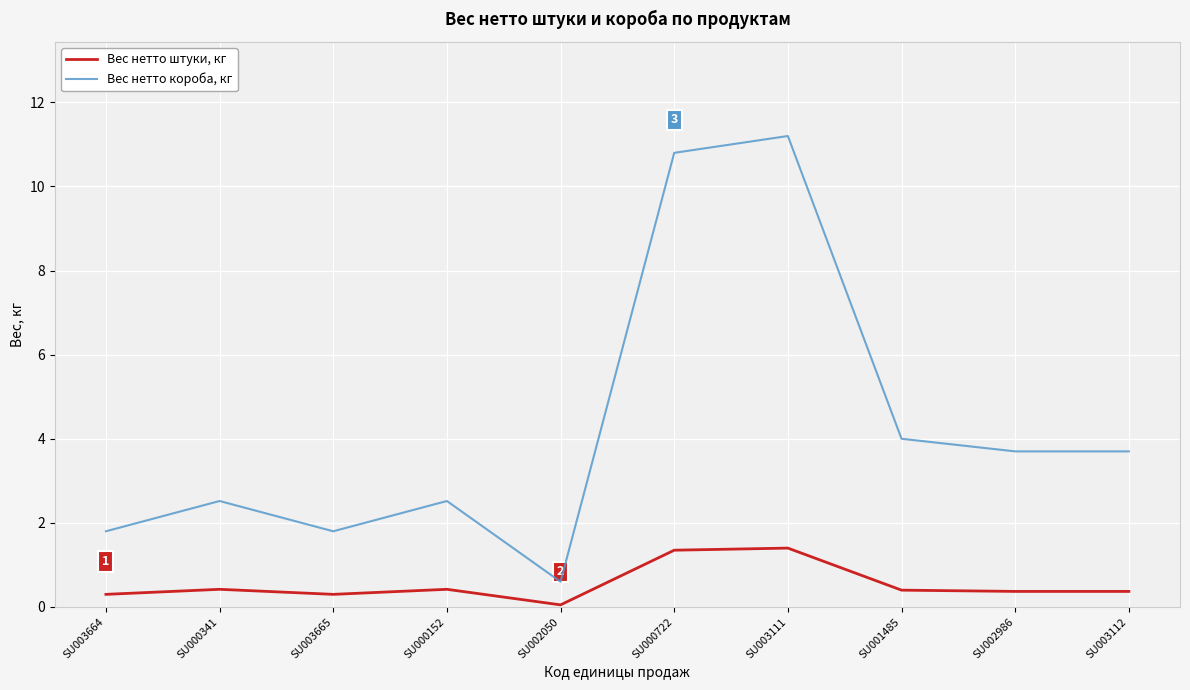

How many lines are shown in the chart?

2